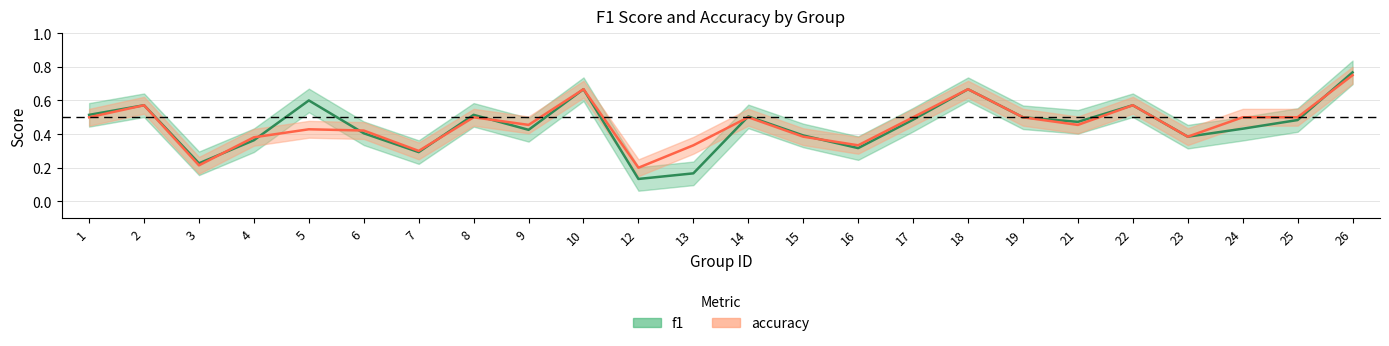

What is the maximum value for accuracy?

0.8